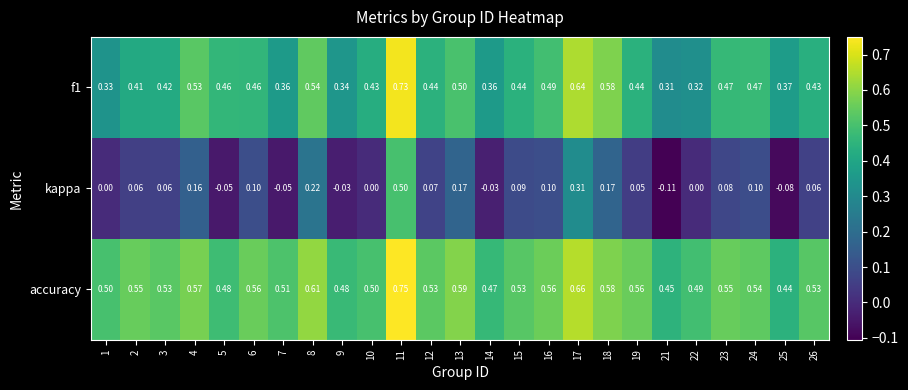

How many categories are shown in the chart?

25